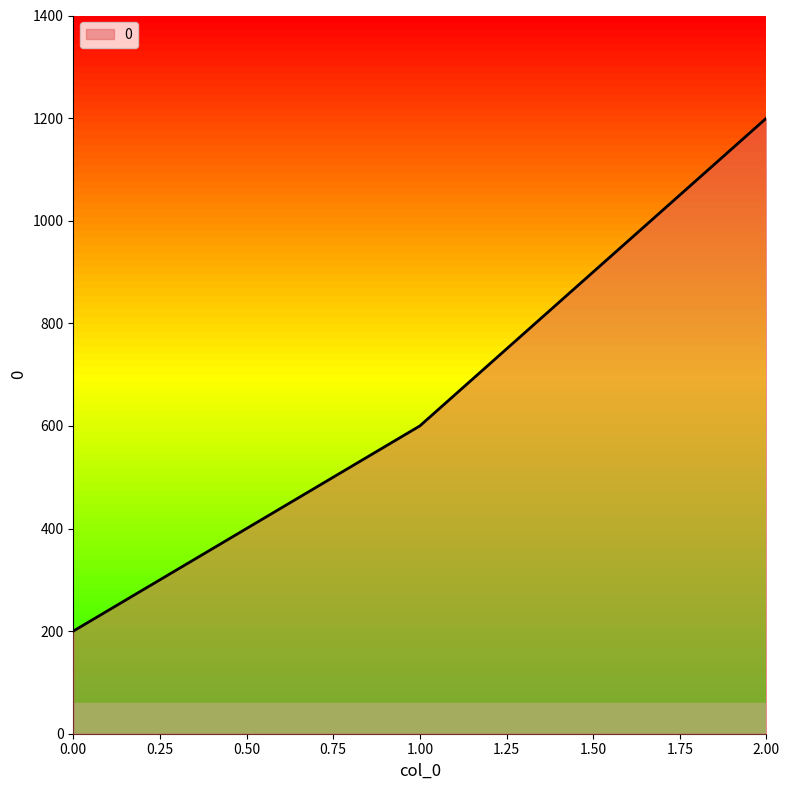

What value does the data have at 1.00?

600